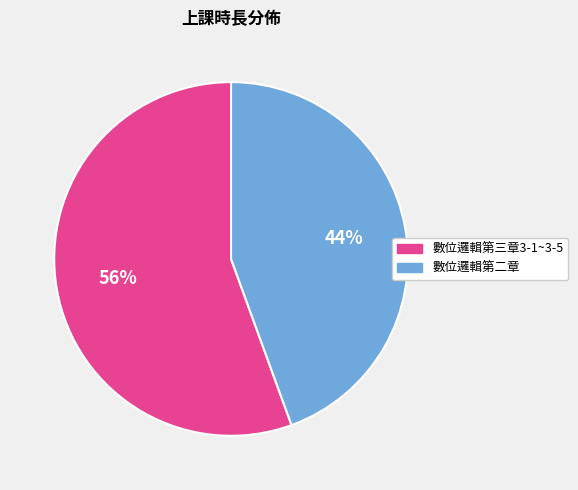

True or false: 數位邏輯第三章3-1~3-5 accounts for 50% of the total.

False